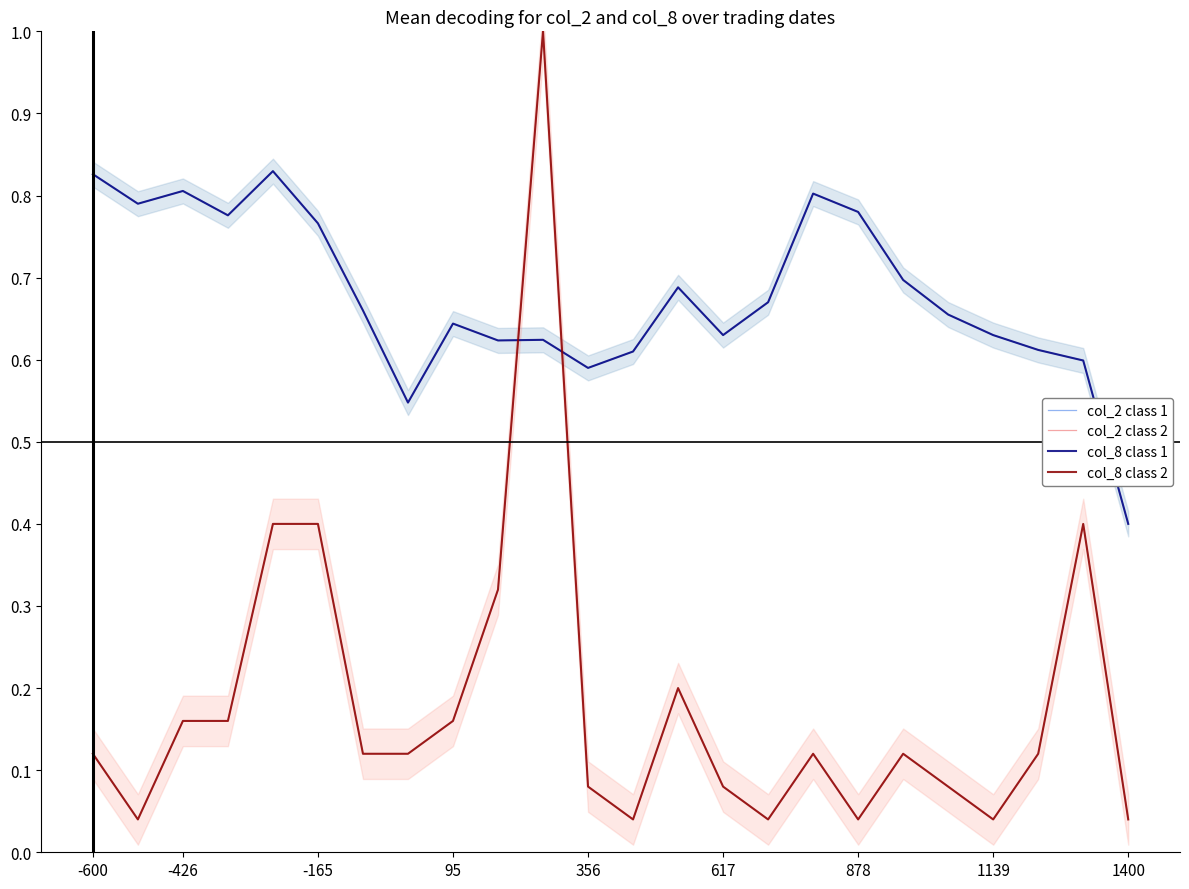

The value of col_8 class 1 at 13 is 0.3. True or false?

False